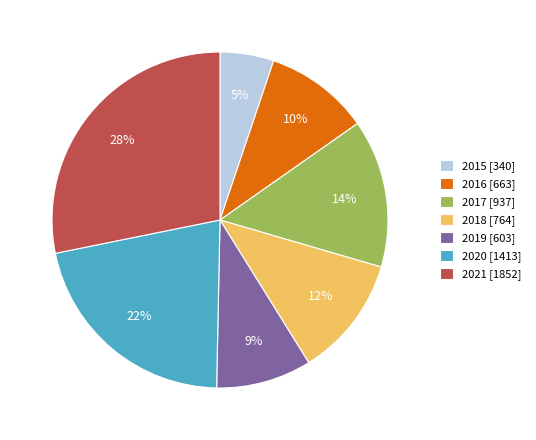

How many slices are in this pie chart?

7